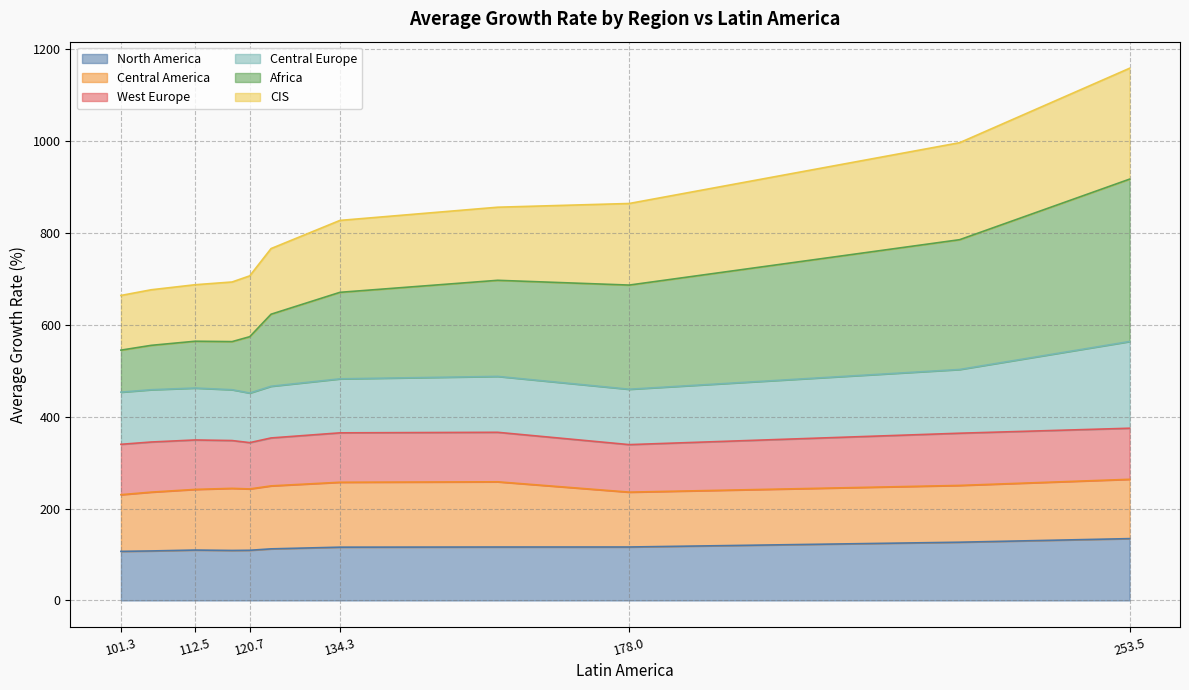

How many lines are shown in the chart?

6